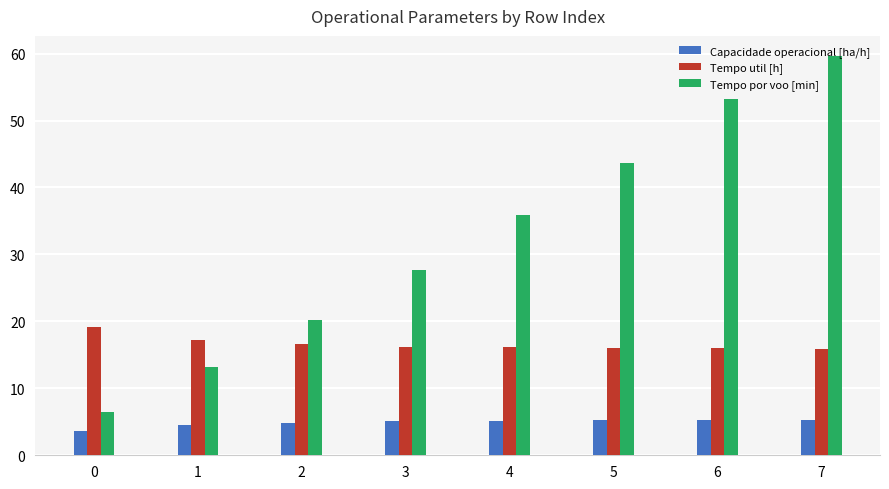

What is the value of the Tempo por voo [min] bar at the 8th from the left?

59.7